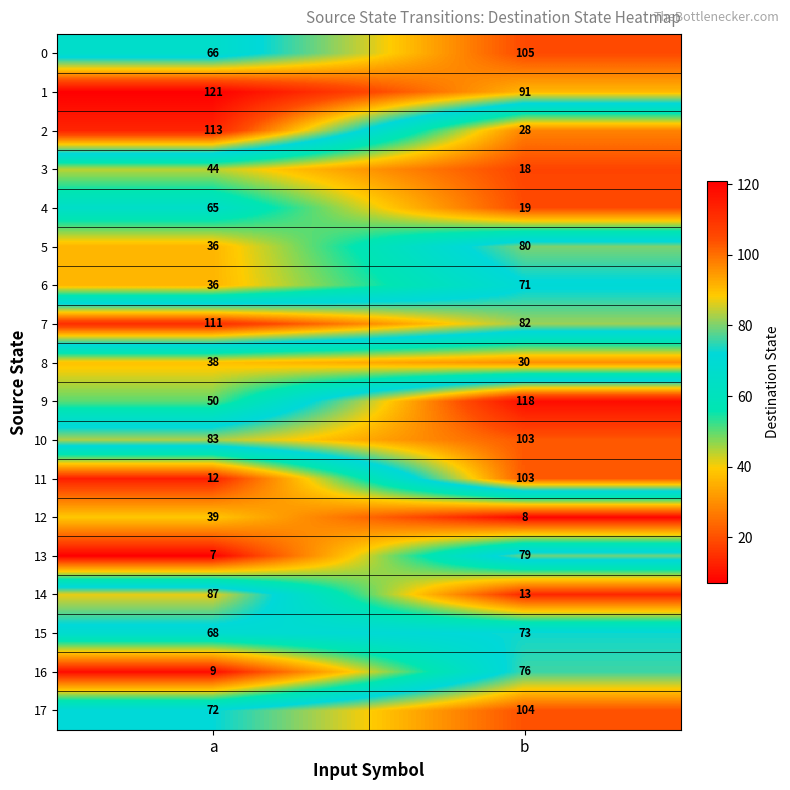

What value does the 7 series have at b, to the nearest 10?

80